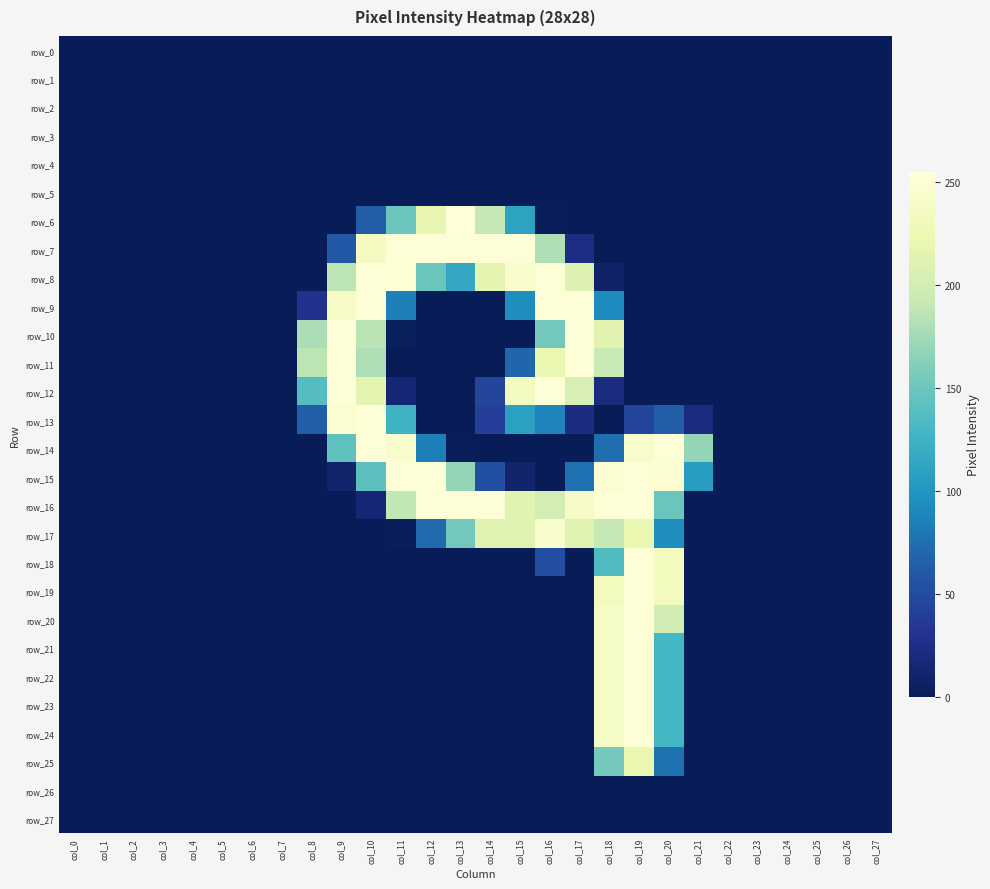

At which label does row_5 reach its minimum?

col_0